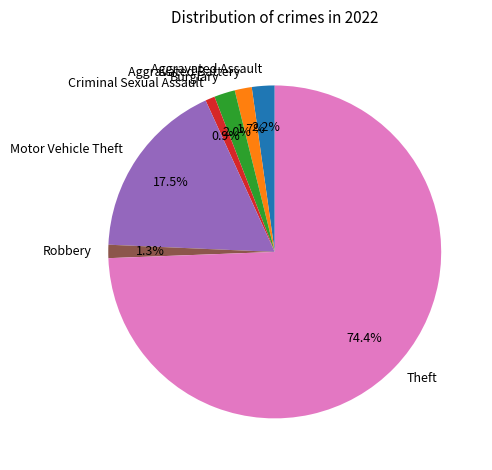

Which category has the biggest portion of the pie?

Theft